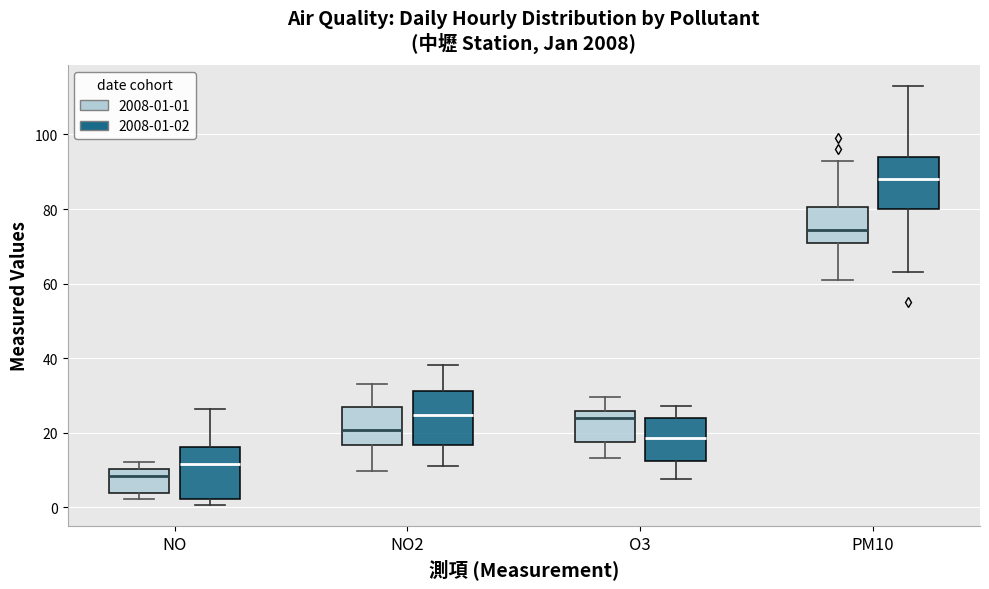

Where does the median line of the box for NO (2008-01-01) sit on the y-axis? The values are not printed on the chart, so give them approximately, as read against the axis.

8